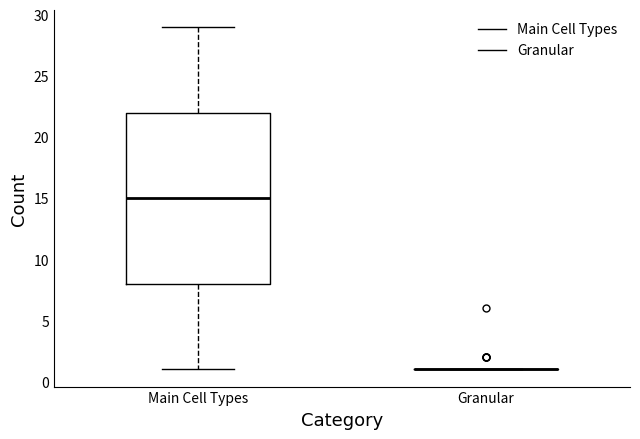

Which box is the tallest, from its lower edge to its upper edge?

Main Cell Types